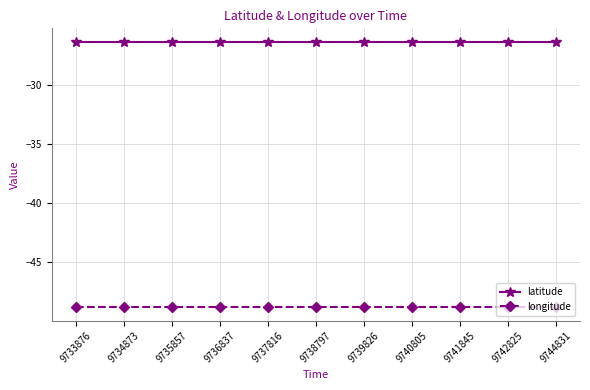

Is the value of longitude at 9742825 greater than the value of latitude at 9739826?

No